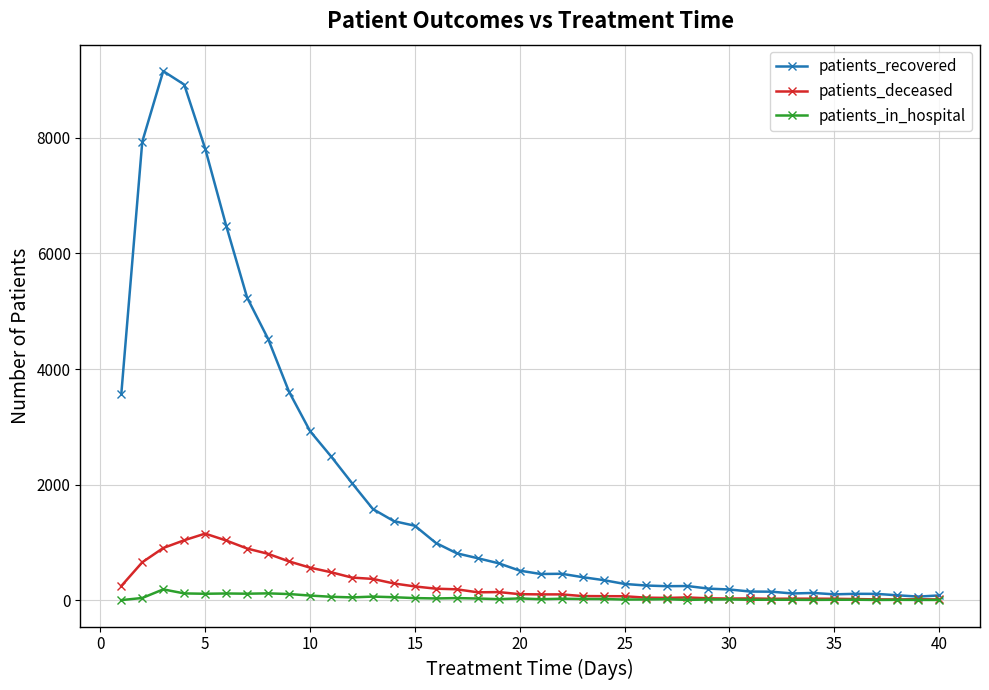

Which series has the largest total across all categories?

patients_recovered